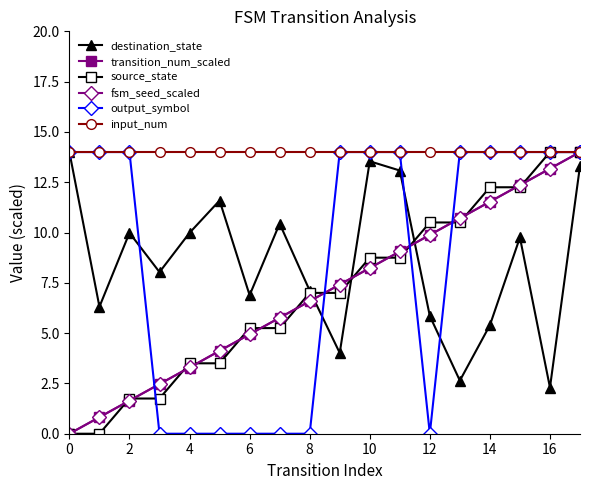

What is the value of the source_state point at the 17th from the left?

14.0